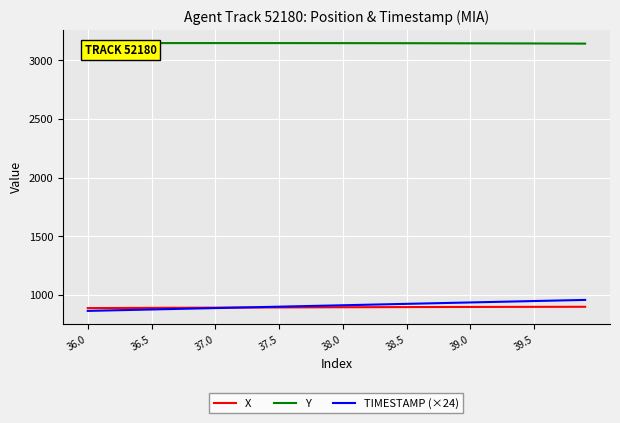

True or false: X and TIMESTAMP (×24) intersect in this chart.

True